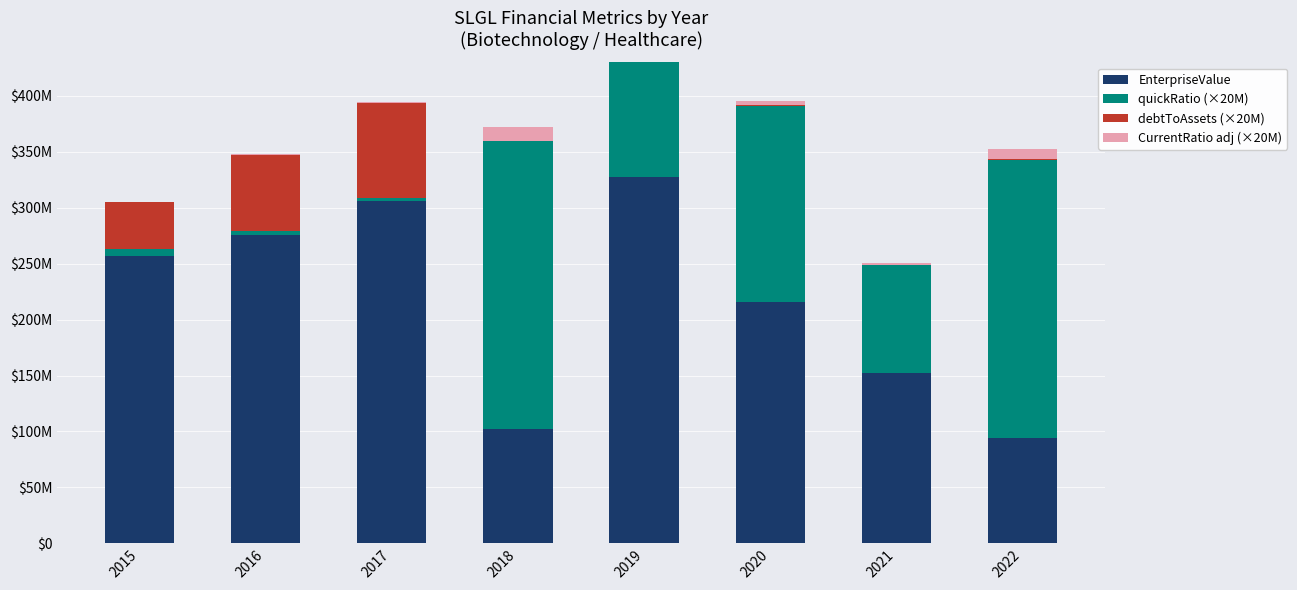

Reading left to right, list all the values displayed in this chart.

EnterpriseValue: 2015=256759341.2	2016=275653341.2	2017=305630341.2	2018=102237885.8	2019=327650738.3	2020=215856195.5	2021=152175848.2	2022=93788659.5
quickRatio (×20M): 2015=6161162.2	2016=3363601.4	2017=2685554.4	2018=257352400.4	2019=167557263.6	2020=175476190.5	2021=96317139.9	2022=249227996.4
debtToAssets (×20M): 2015=42062105.8	2016=67979972.7	2017=85325497.9	2018=0.0	2019=667199.6	2020=666655.4	2021=459899.7	2022=331131.5
CurrentRatio adj (×20M): 2015=255016.7	2016=622177.4	2017=453544.4	2018=12204290.1	2019=3975403.5	2020=3601609.7	2021=1368457.1	2022=9438269.8